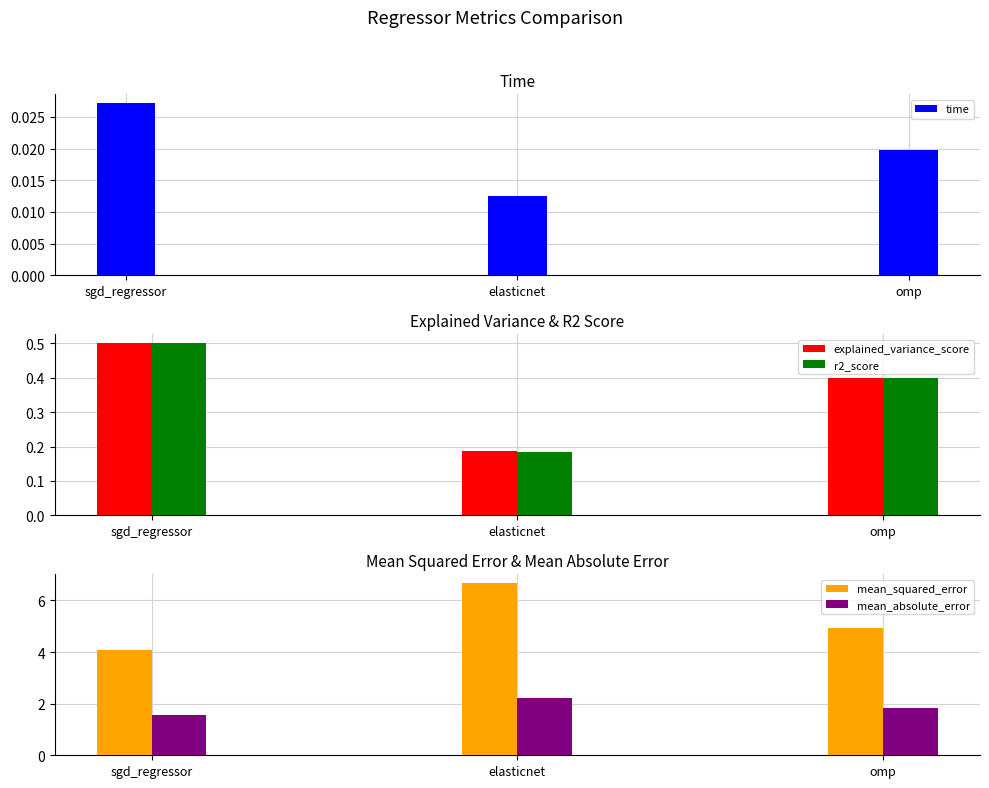

Rank the series by their maximum value, from highest to lowest.

mean_squared_error, mean_absolute_error, explained_variance_score, r2_score, time